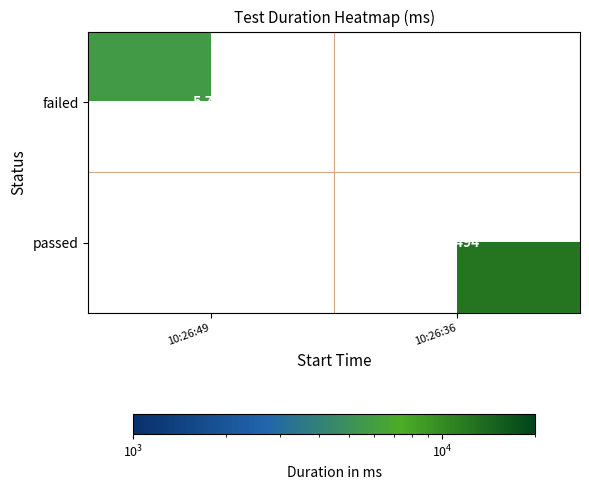

Is it true that passed equals 17363 at 10:26:36?

False